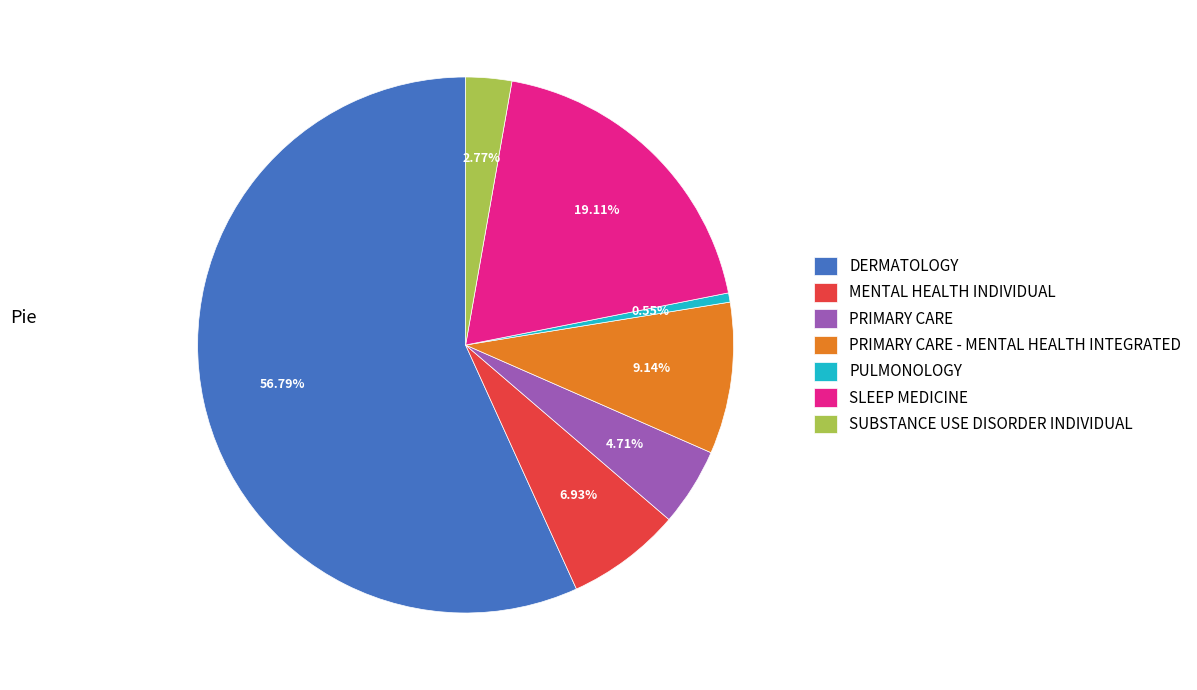

What is the largest slice in the pie chart?

DERMATOLOGY